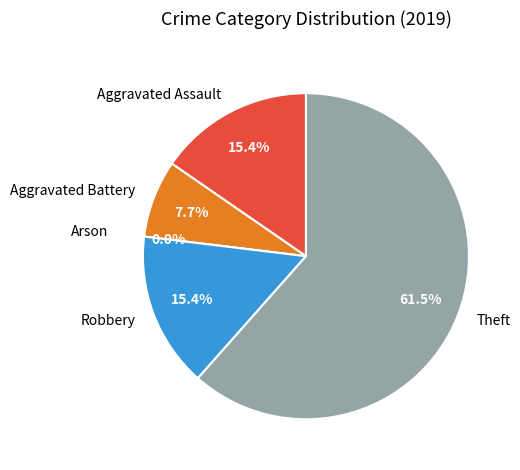

How many slices are in this pie chart?

5